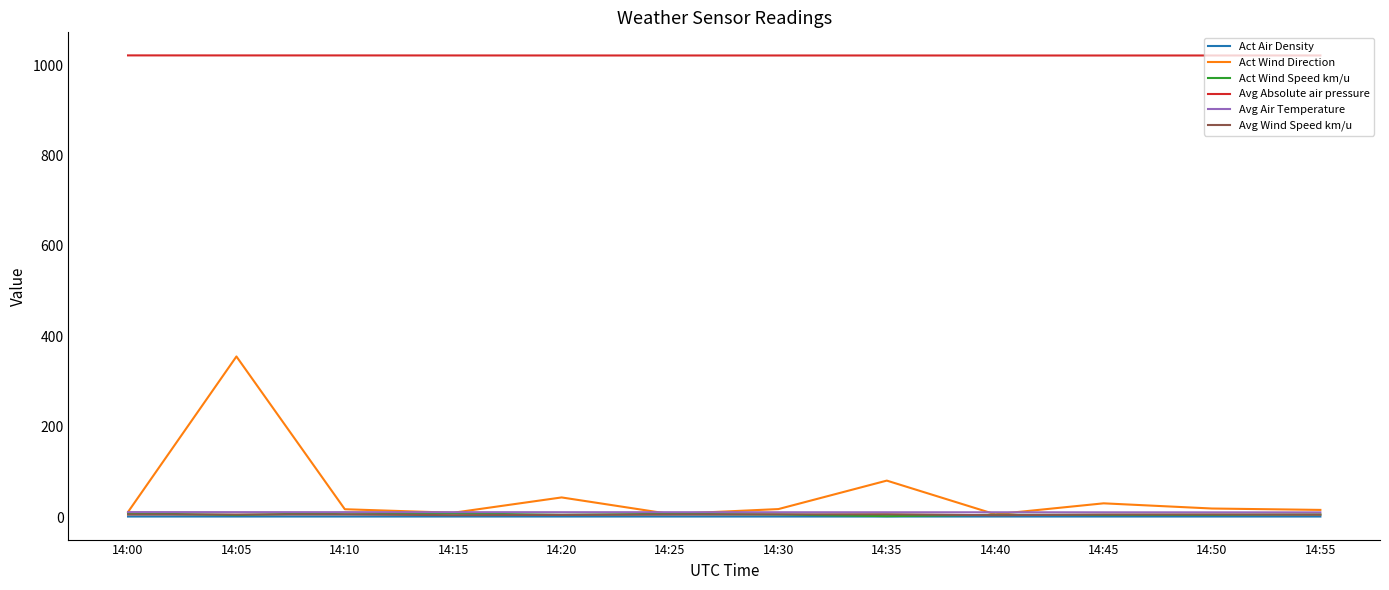

What is the maximum value shown in the chart?

1021.7